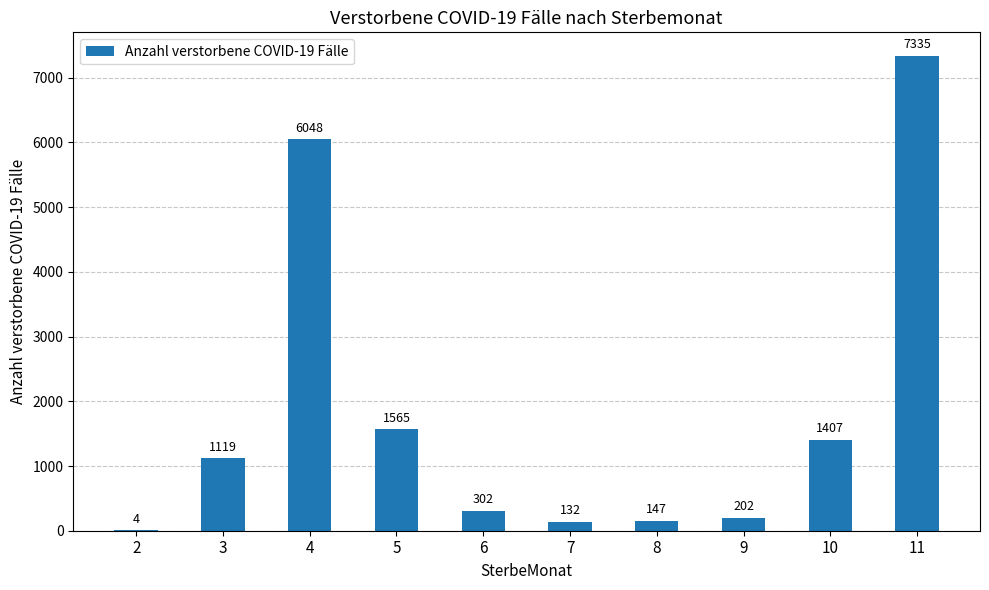

At which category does the chart reach its peak across all series?

11